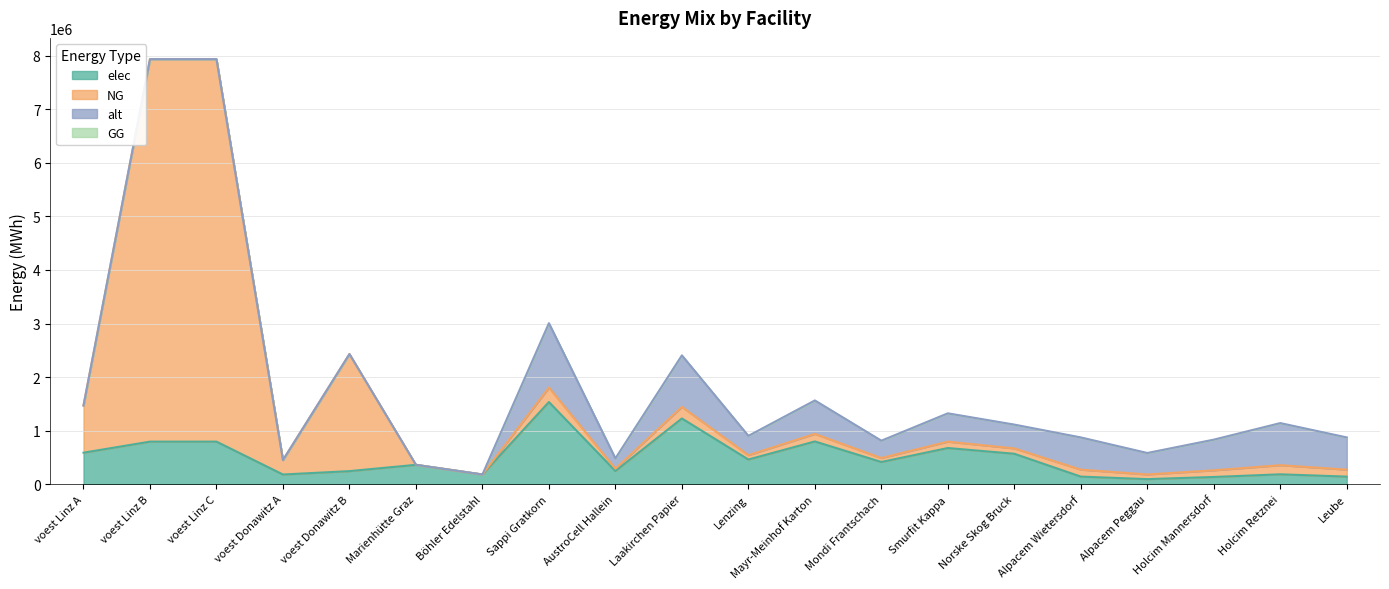

What is the label of the 19th point from the left?

Holcim Retznei